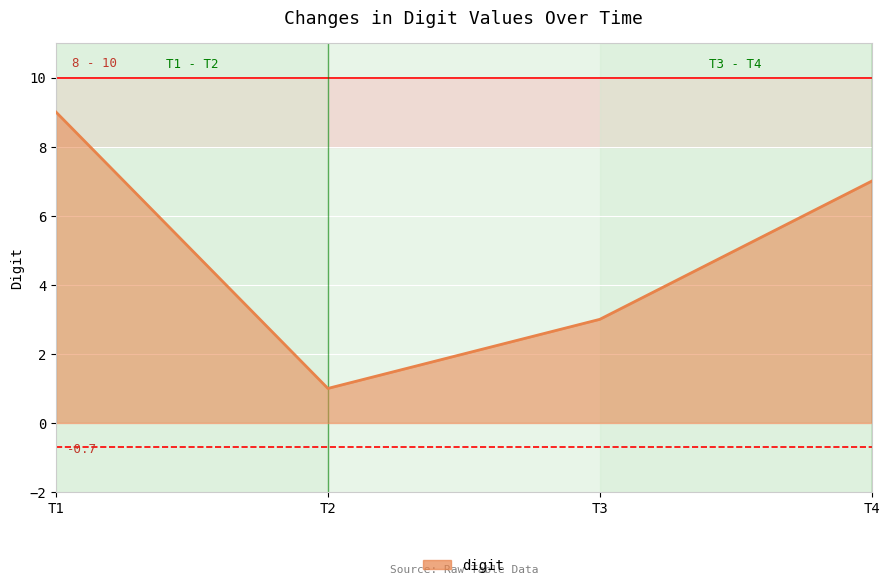

True or false: the data shows 2 at T3.

False